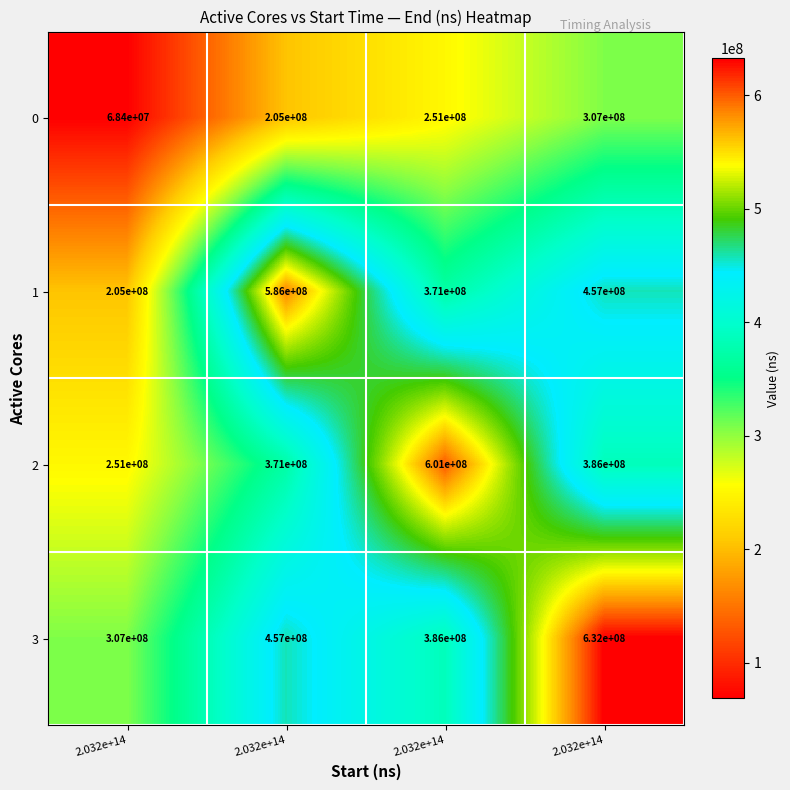

Between 2.032e+14 and 2.032e+14, which series saw the biggest shift?

3